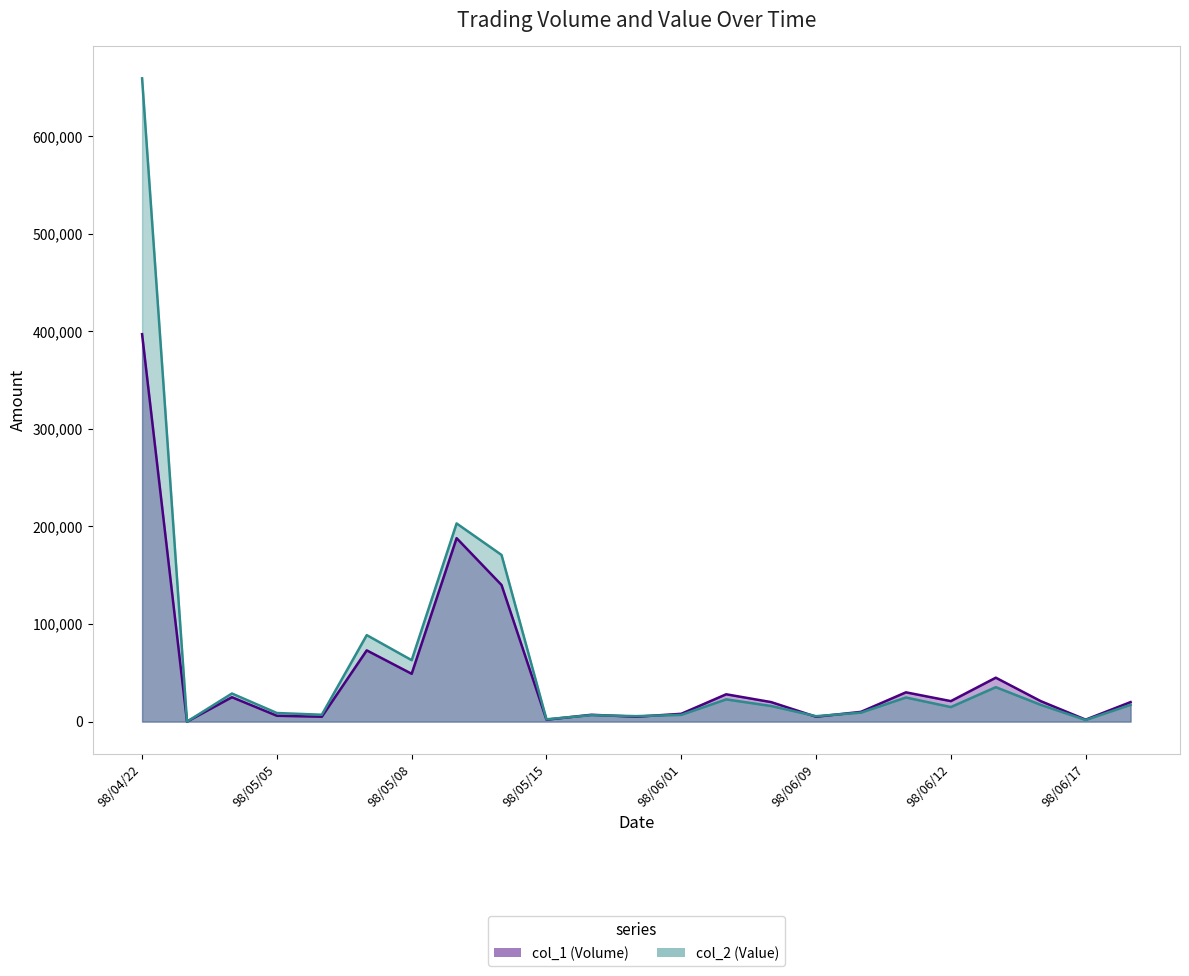

Is it true that col_1 (Volume) equals 8982 at 98/05/20?

False